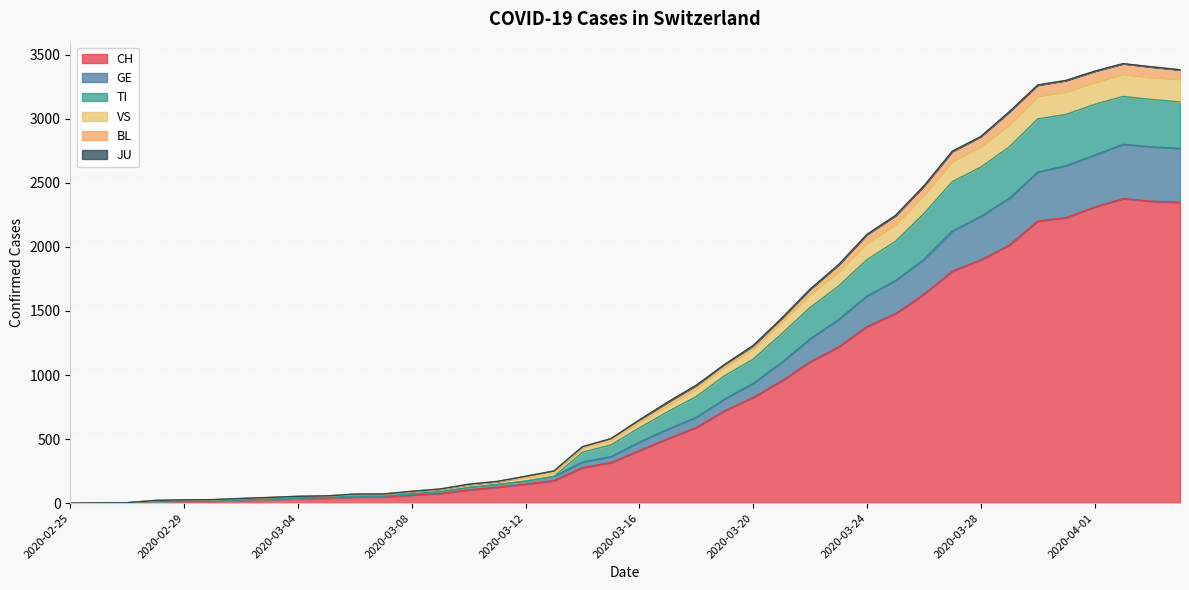

Is it true that TI equals 2 at 2020-02-26?

True